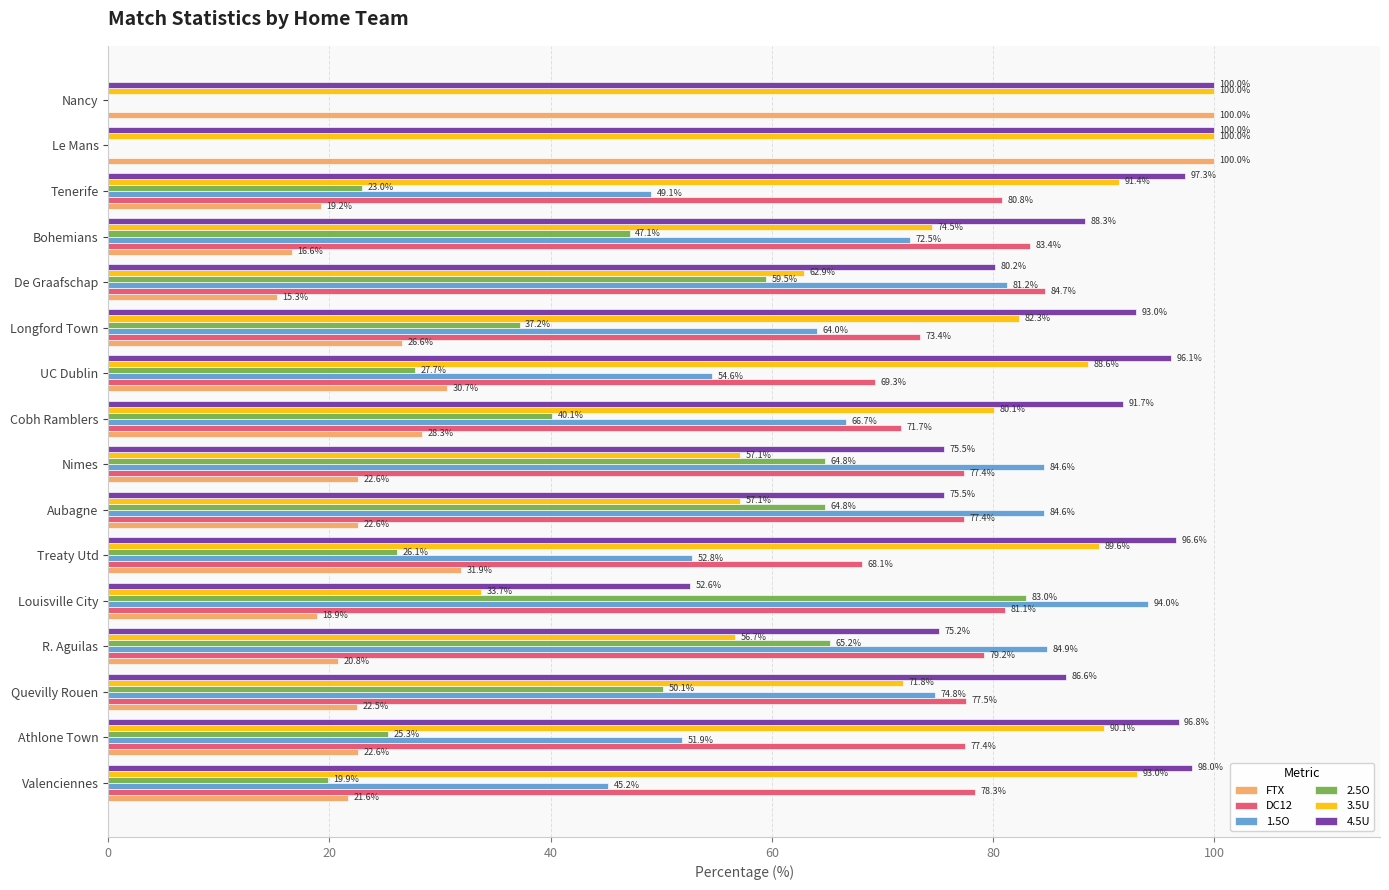

At which category is the sum across all series the highest?

De Graafschap